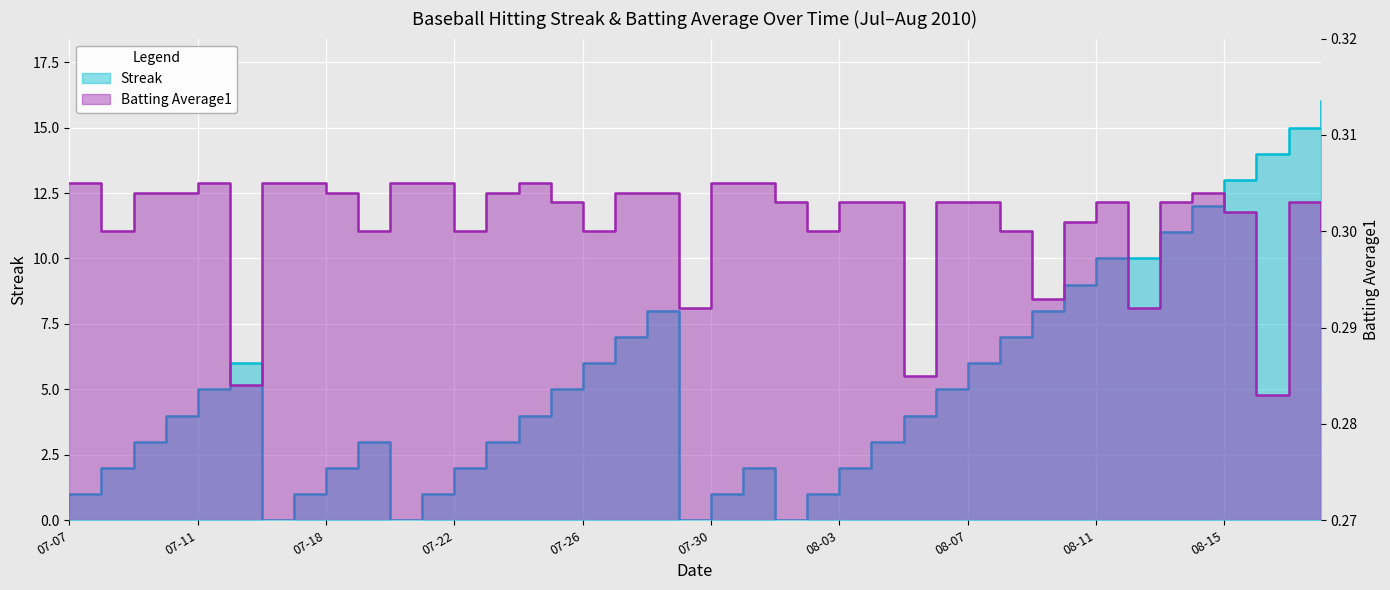

The Streak series shows 8.2 at 2010-07-25. True or false?

False